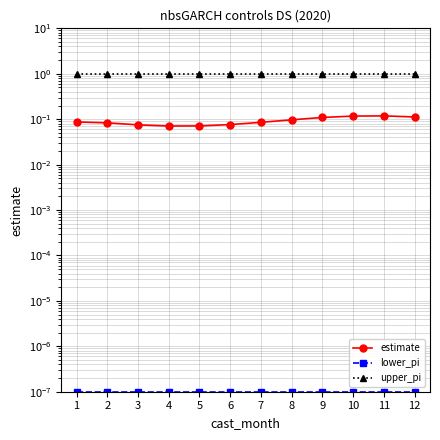

True or false: upper_pi and lower_pi intersect in this chart.

False